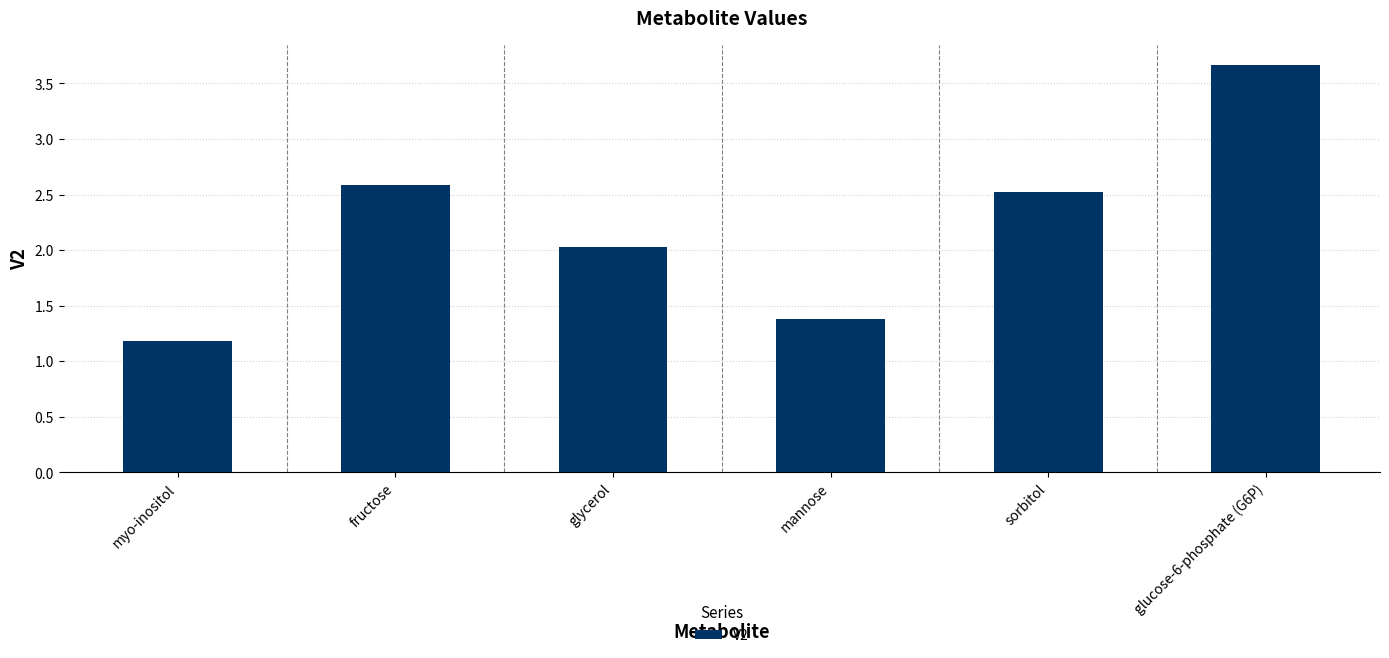

How many bars are there in total?

6